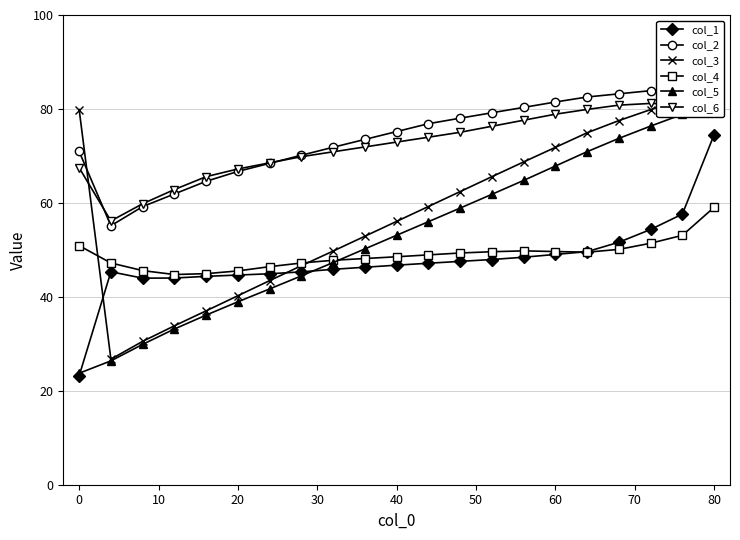

How many data points in col_3 are less than 59?

10